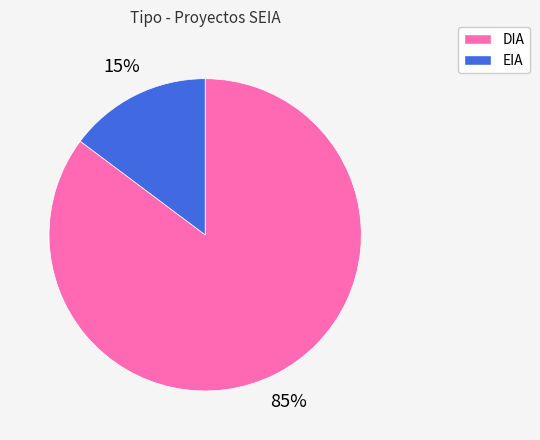

Does DIA account for over 50% of the chart?

Yes